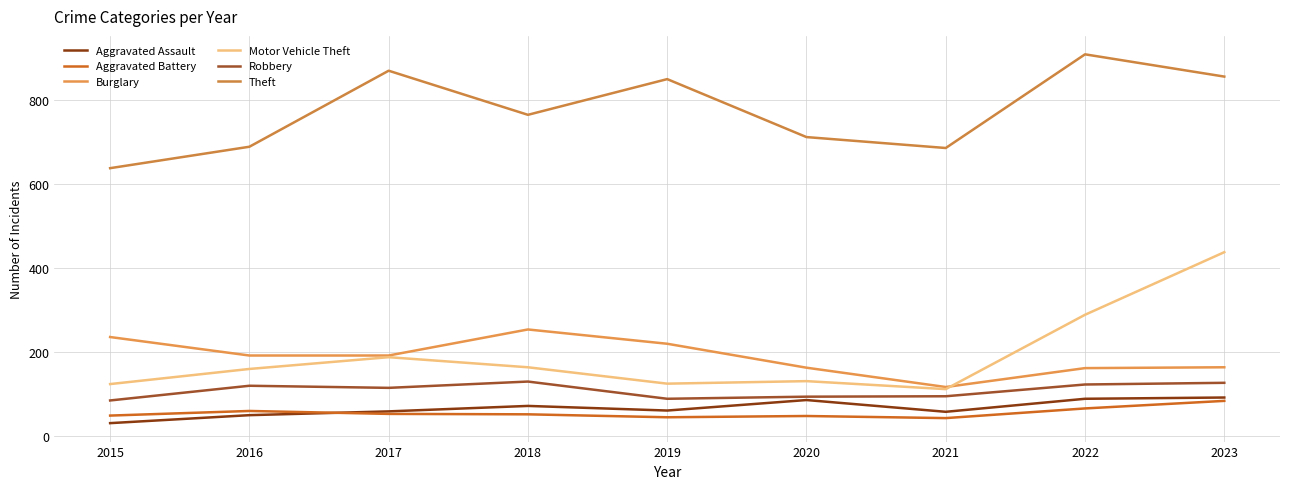

What is the sum of the Aggravated Battery values at 2018 and 2023?

136